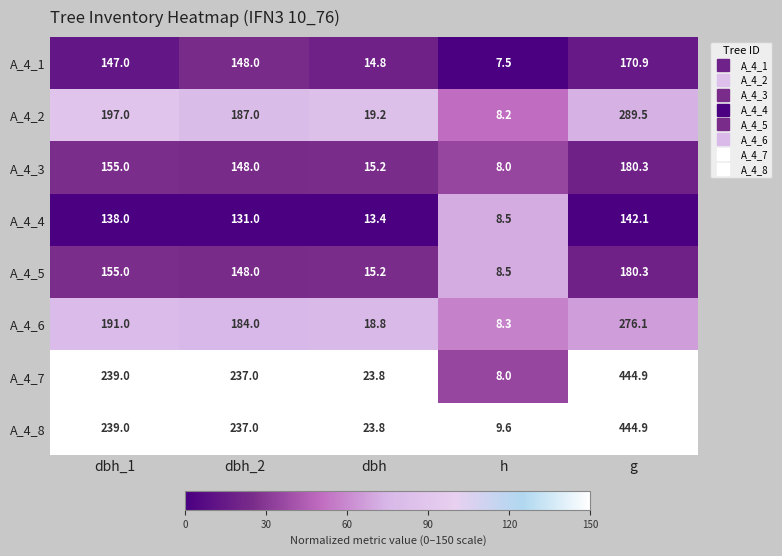

Which series has the largest total across all categories?

A_4_8